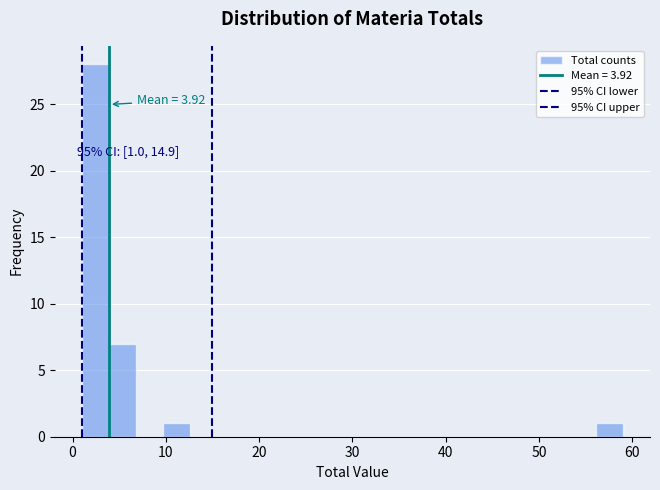

Read against the x-axis, roughly where is the centre of the tallest bar?

2